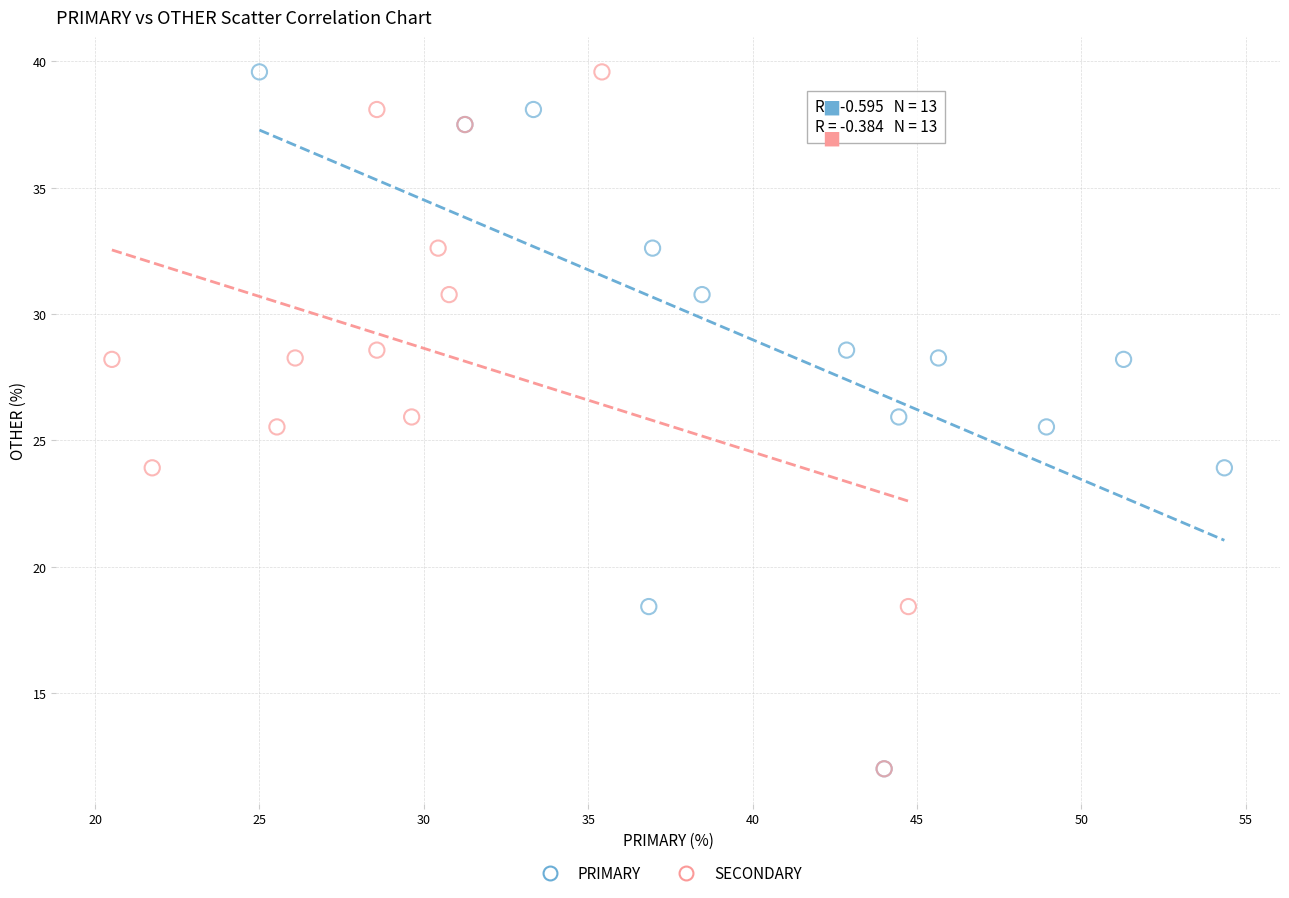

What are all the series names shown in the legend?

PRIMARY, SECONDARY